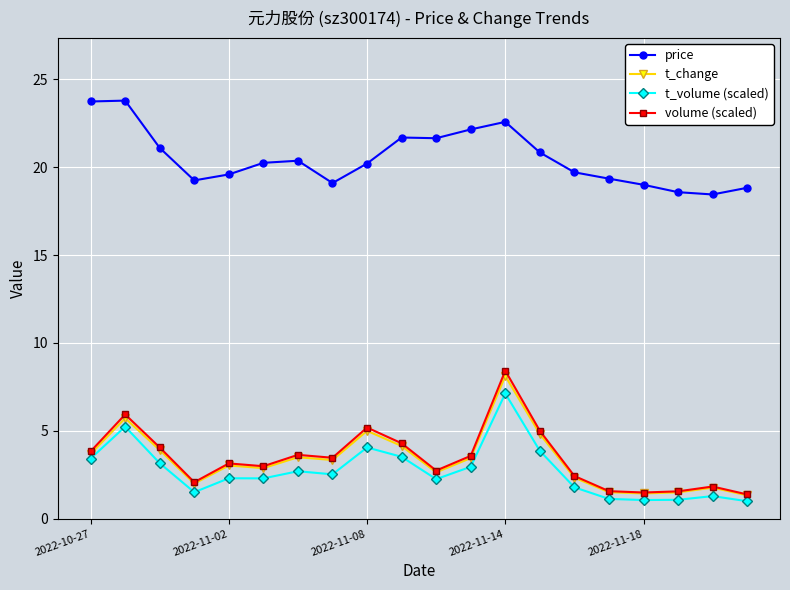

Which series has the largest range (max minus min)?

volume (scaled)